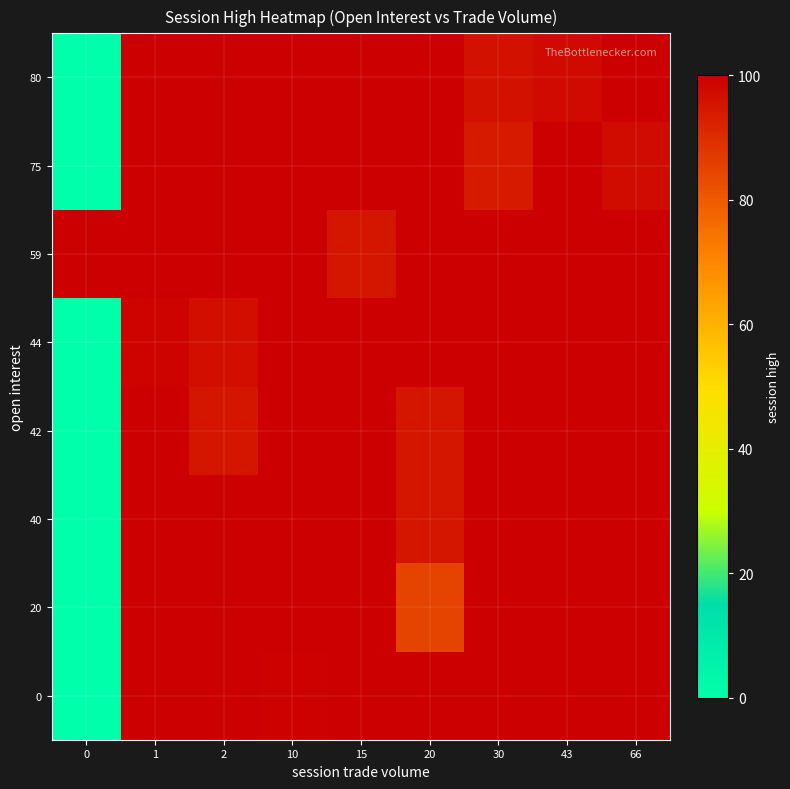

What is the maximum value shown in the chart?

99.3